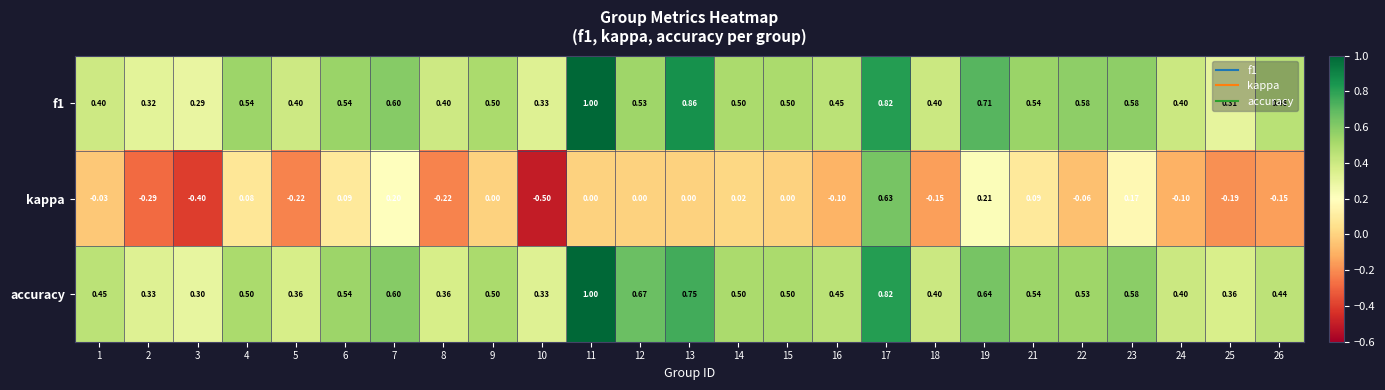

Is the value of kappa at 12 greater than the value of f1 at 5?

No